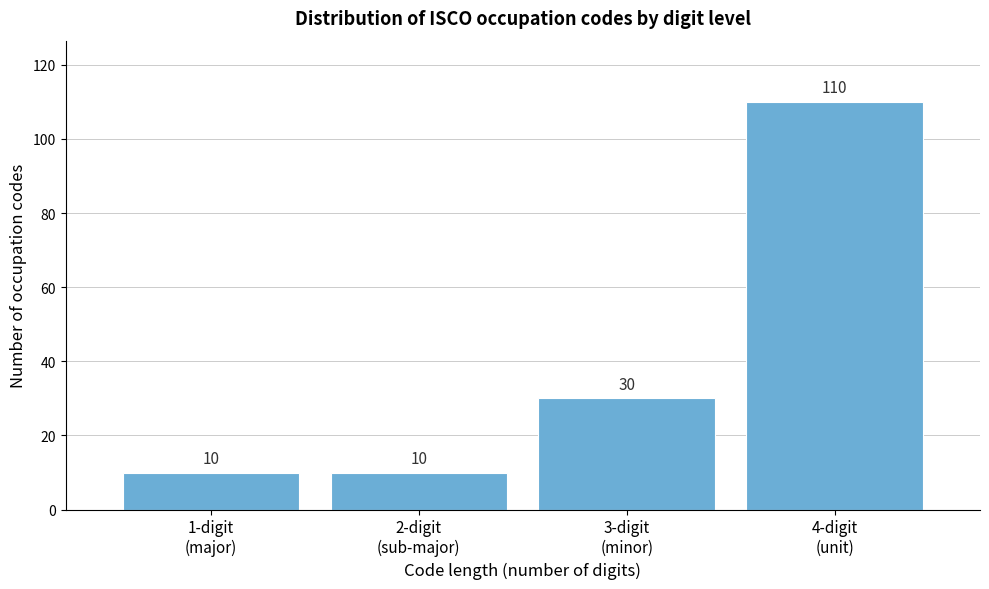

Reading left to right, what are all the values shown in this chart?

10	10	30	110